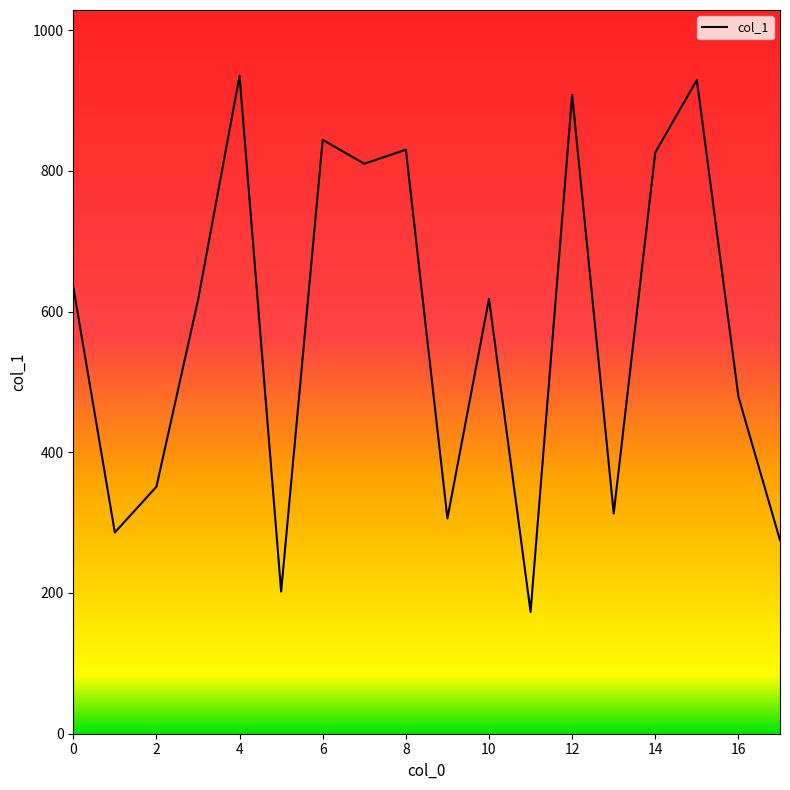

What is the difference between the maximum and minimum values?

762